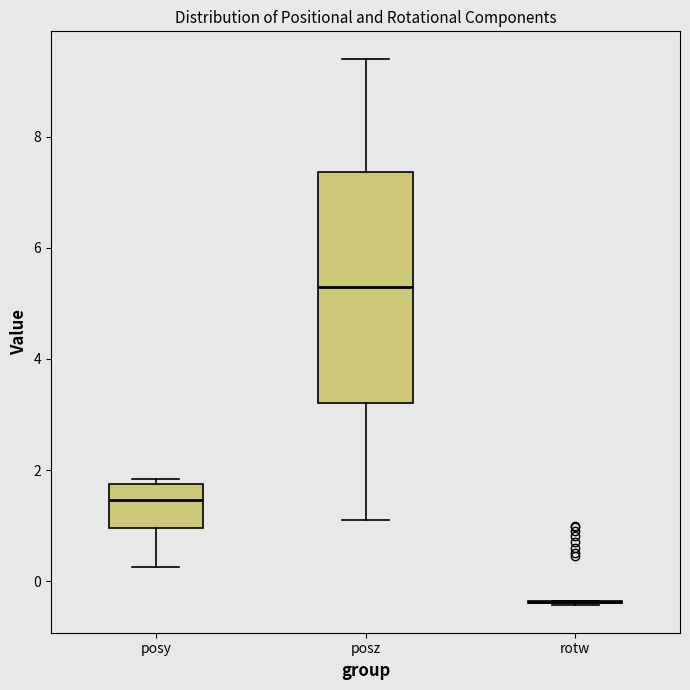

Reading left to right, transcribe this box plot: for each box, give where its median line is, the range the box spans, and where its two whiskers end, as read against the y-axis. The values are not printed on the chart, so give them approximately, as read against the axis.

posy: median 1.4, box 1.0 to 1.8, whiskers 0.2 to 1.8 (just above the box's upper edge)
posz: median 5.2, box 3.2 to 7.4, whiskers 1.0 to 9.4
rotw: box collapsed to a line at -0.4, whiskers -0.4 to -0.4